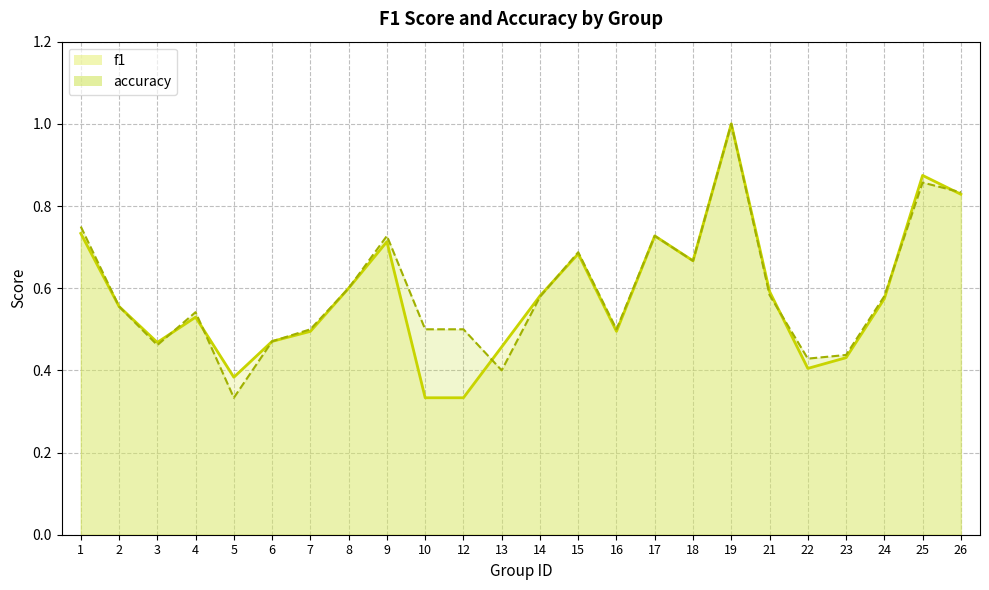

How many times do accuracy and f1 cross each other?

7